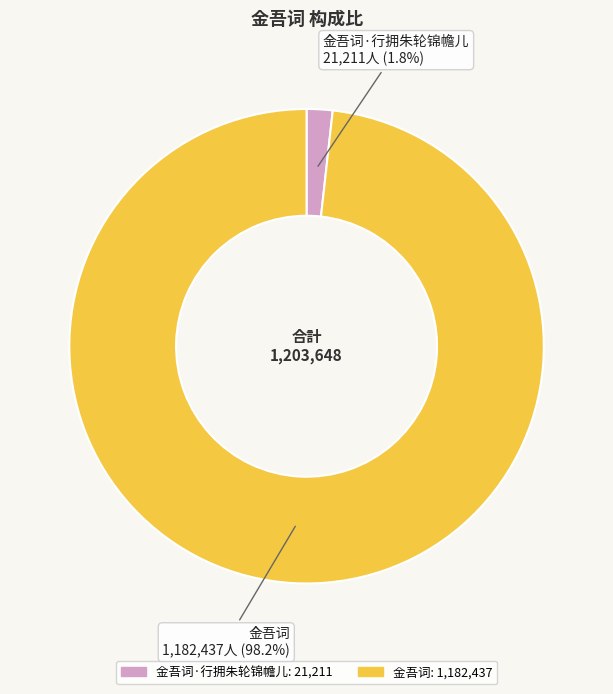

Is there any slice that represents more than half of the pie?

Yes